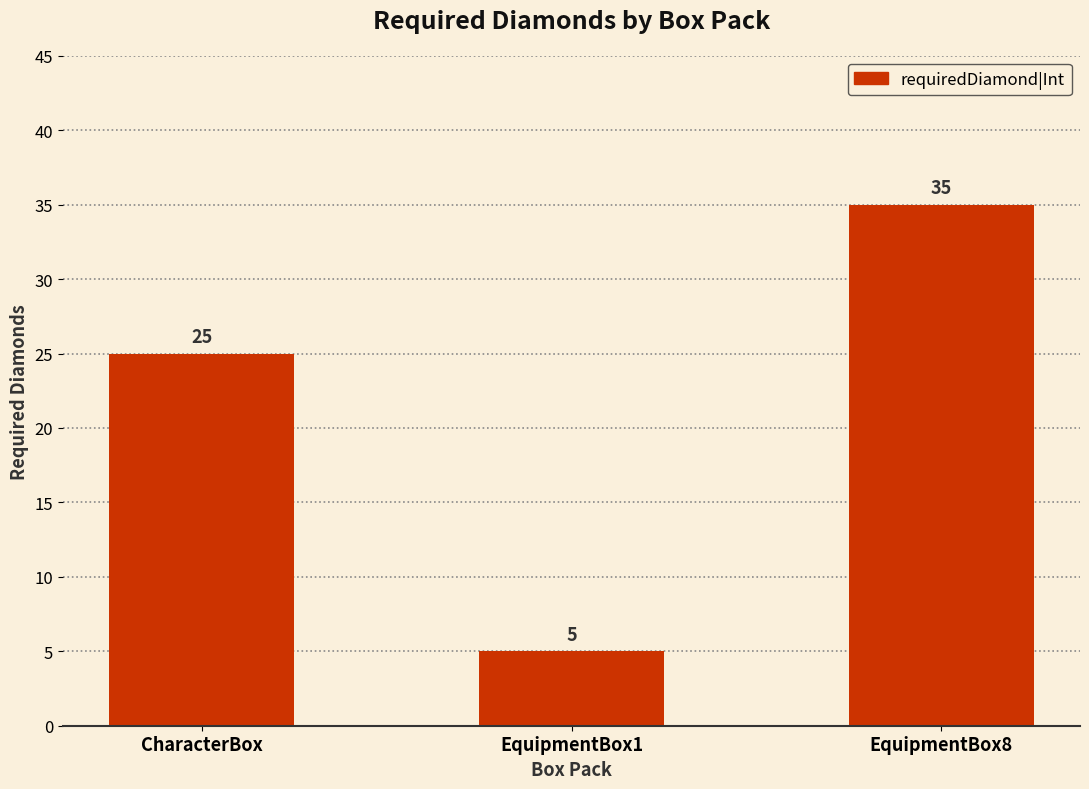

What value does the data have at EquipmentBox8, to the nearest 10?

40